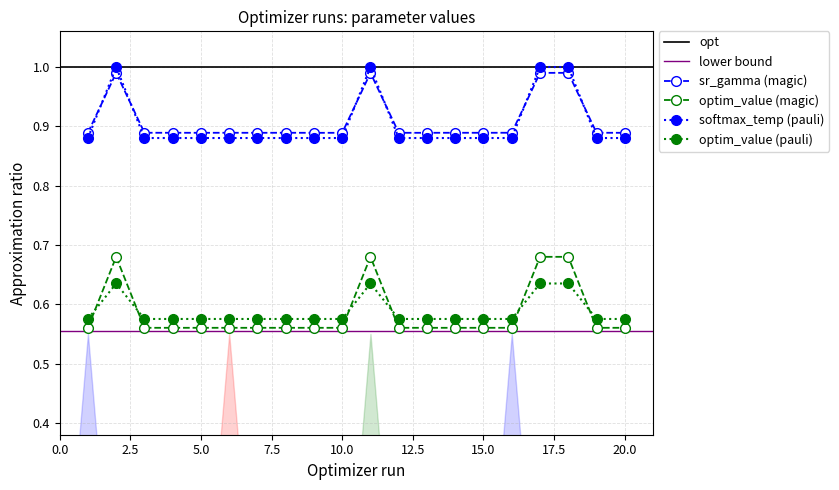

At which category does softmax_temperature reach its first local peak?

2